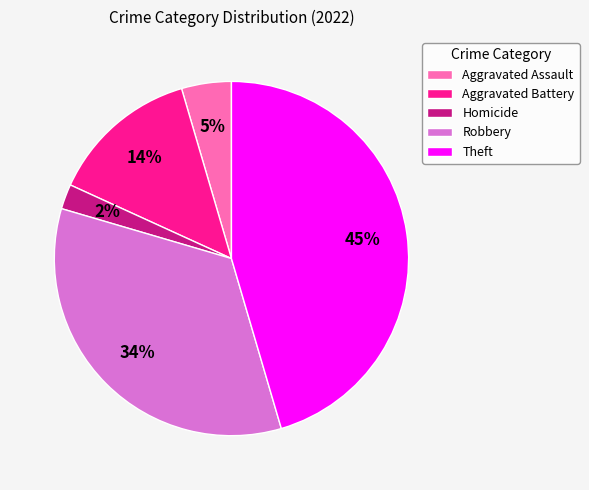

How many segments does this pie chart have?

5